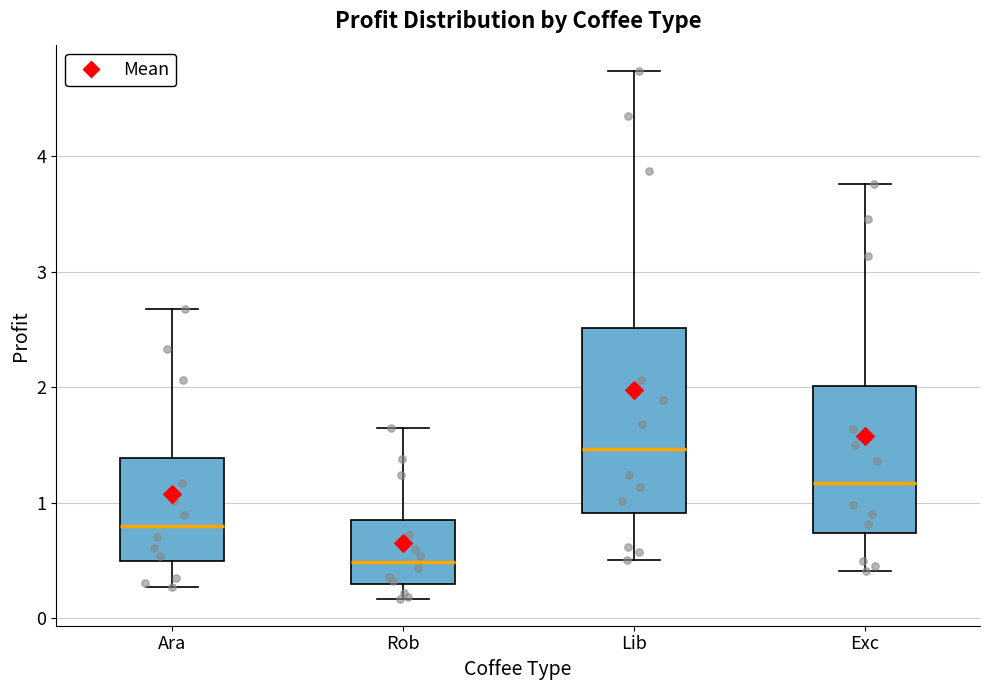

Reading left to right, read every box against the y-axis: the position of its median line, the range the box covers, and the ends of its whiskers. The values are not printed on the chart, so give them approximately, as read against the axis.

Ara: median 0.8, box 0.5 to 1.4, whiskers 0.3 to 2.7
Rob: median 0.5, box 0.3 to 0.8, whiskers 0.2 to 1.6
Lib: median 1.5, box 0.9 to 2.5, whiskers 0.5 to 4.7
Exc: median 1.2, box 0.7 to 2.0, whiskers 0.4 to 3.8